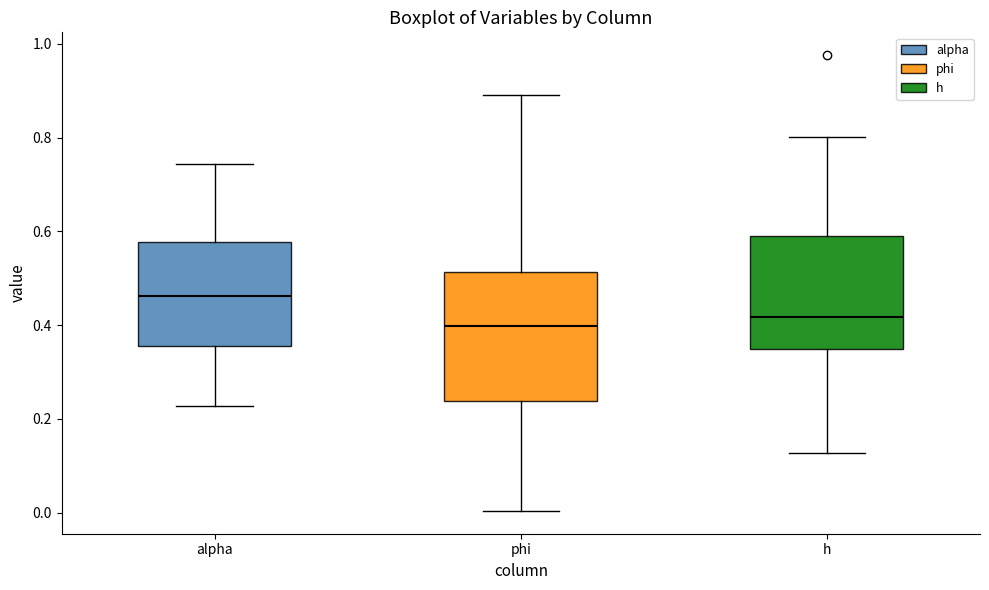

Where is the upper edge of the box for h on the y-axis? The values are not printed on the chart, so give them approximately, as read against the axis.

0.60